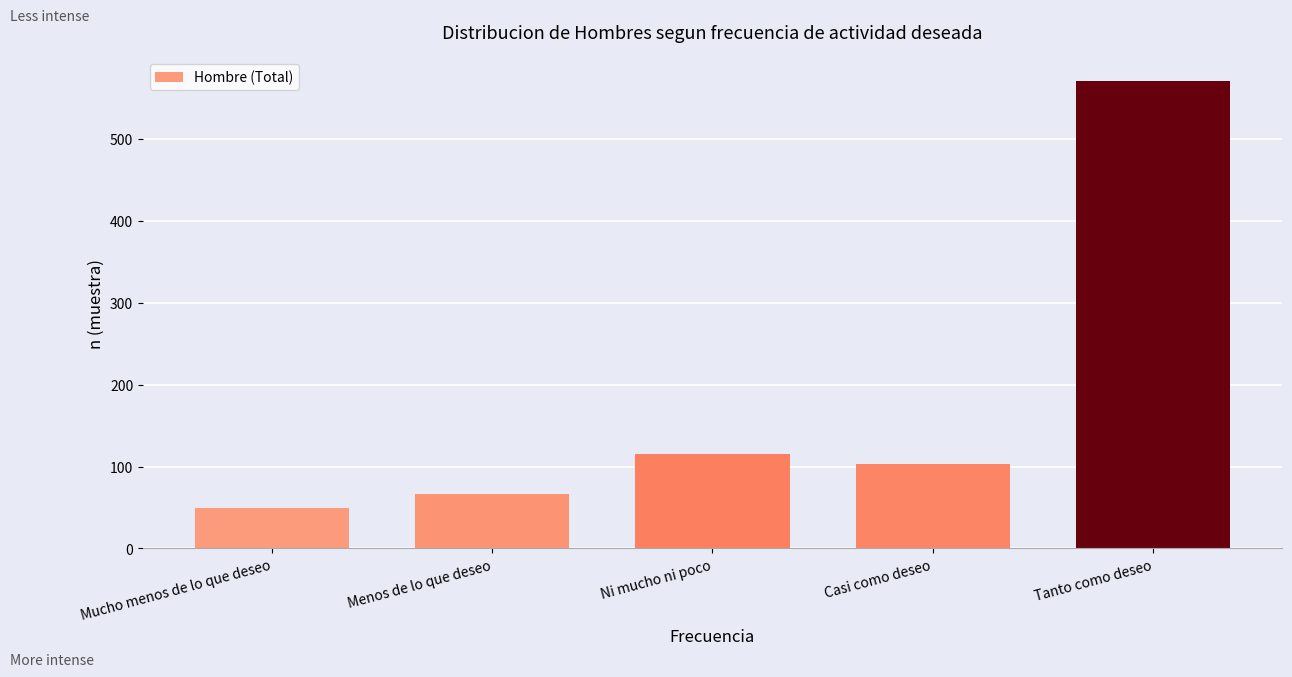

Reading left to right, extract all data points from this chart.

50	67	115	103	571